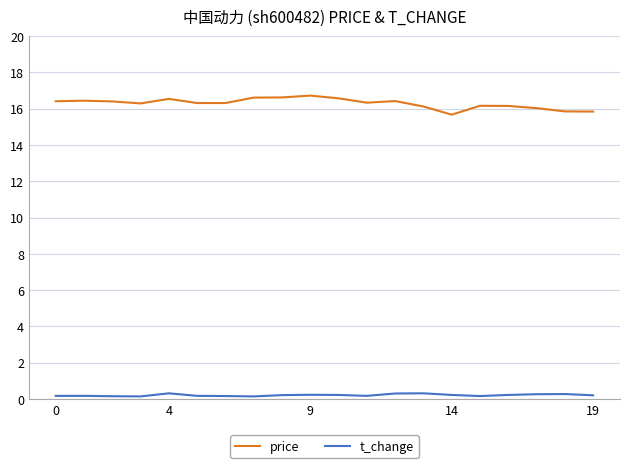

Rank the series by their maximum value, from highest to lowest.

price, t_change